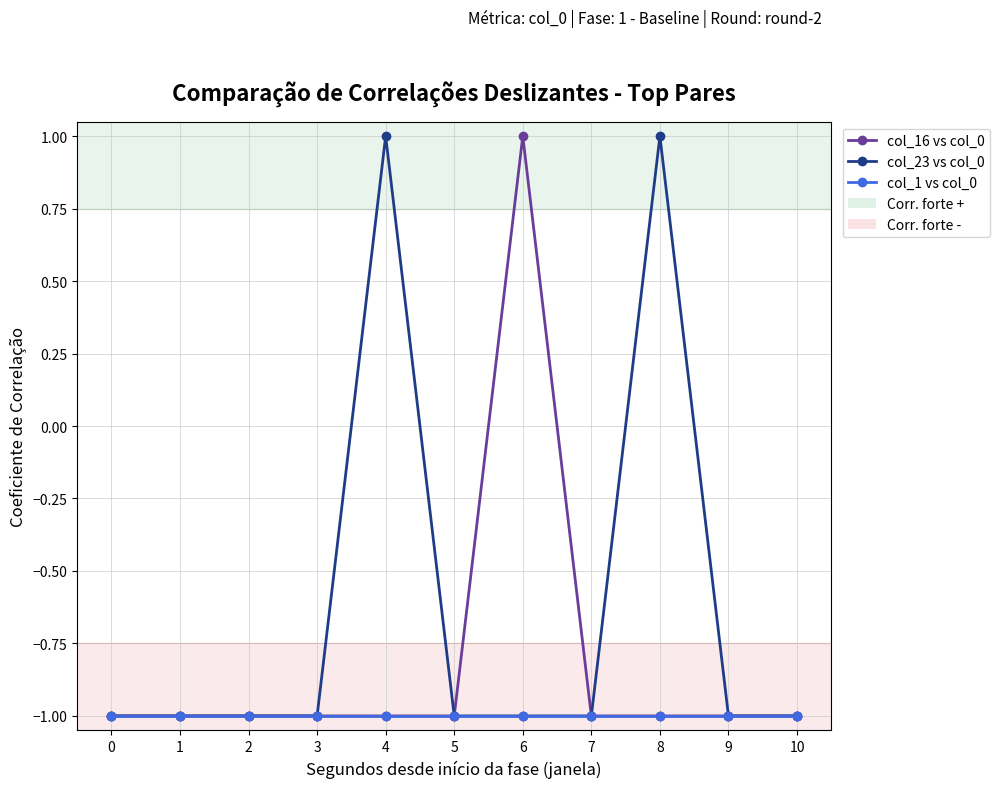

List the series in order of their overall mean, highest first.

col_23 vs col_0, col_16 vs col_0, col_1 vs col_0